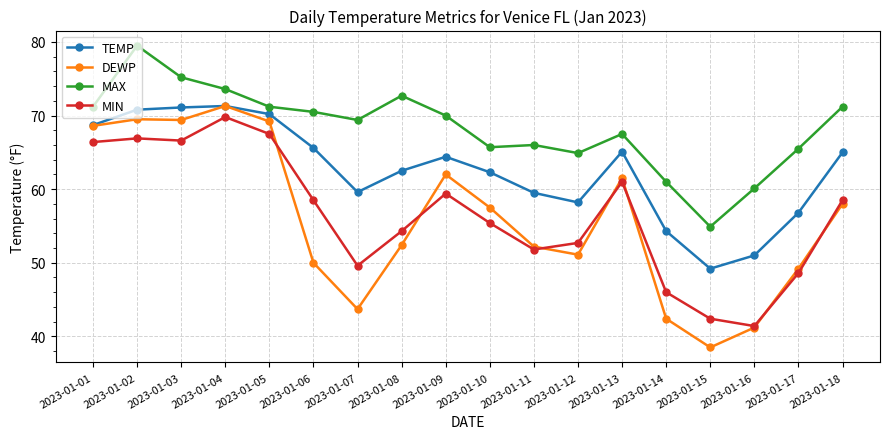

What is the difference between the second highest and minimum values in the MIN series?

26.1